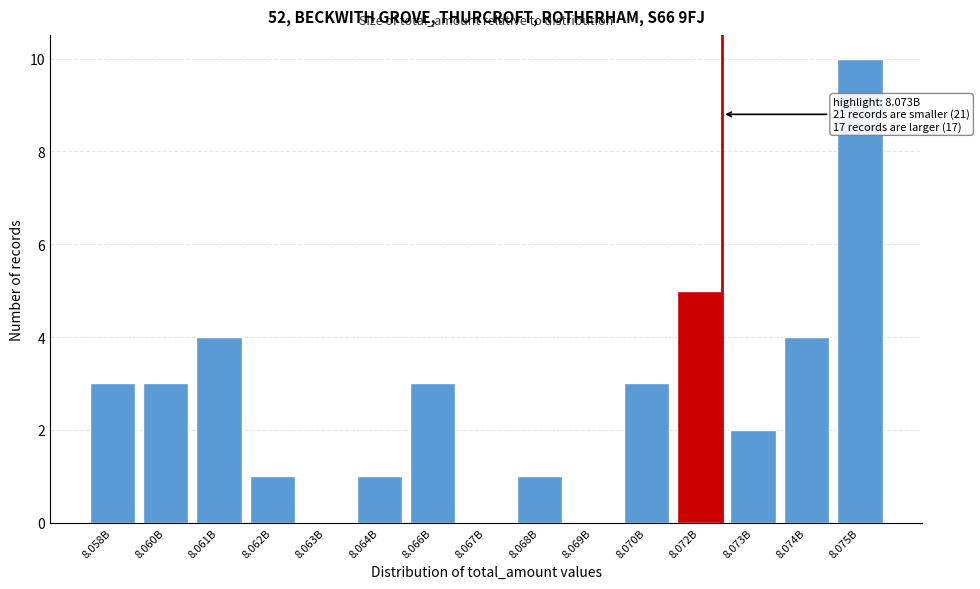

Reading left to right, what are all the values shown in this chart?

8.058B=3	8.060B=3	8.061B=4	8.062B=1	8.063B=0	8.064B=1	8.066B=3	8.067B=0	8.068B=1	8.069B=0	8.070B=3	8.072B=5	8.073B=2	8.074B=4	8.075B=10